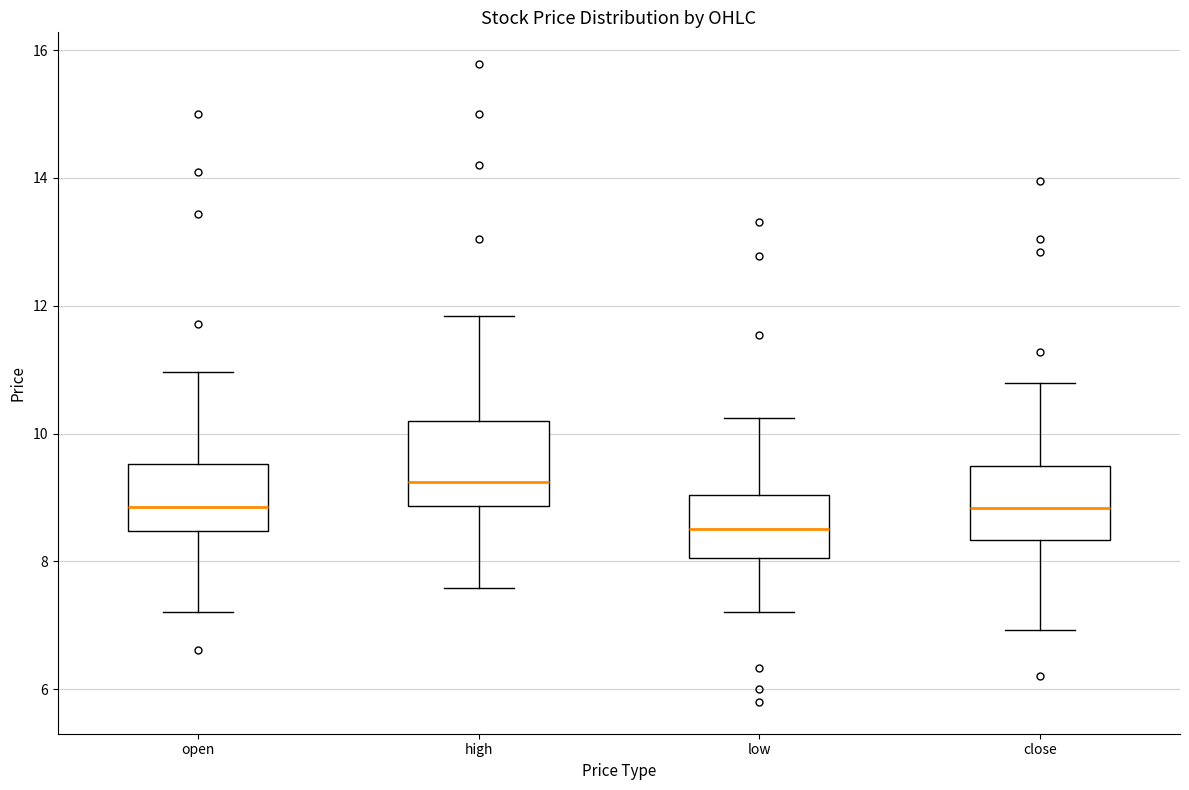

Which box's median line is the lowest?

low